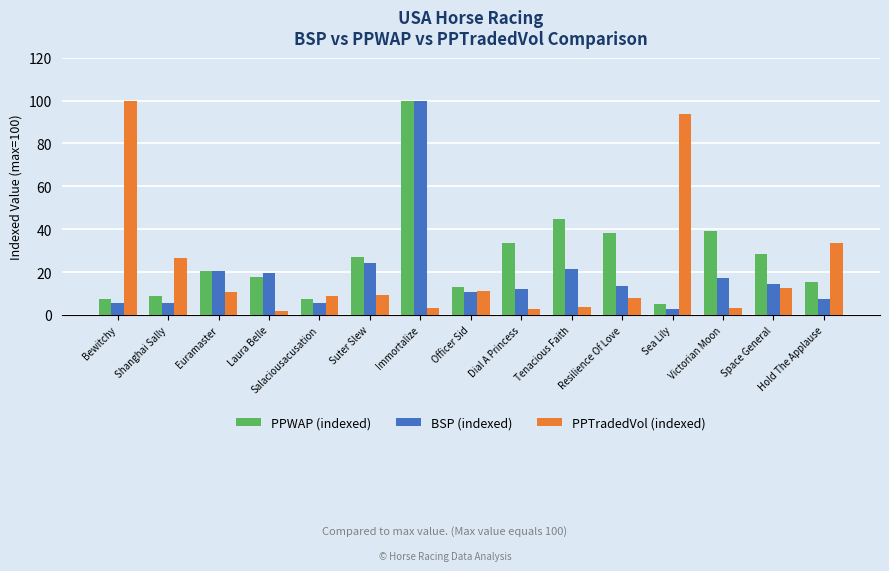

The value of BSP (indexed) at Resilience Of Love is 18.1. True or false?

False